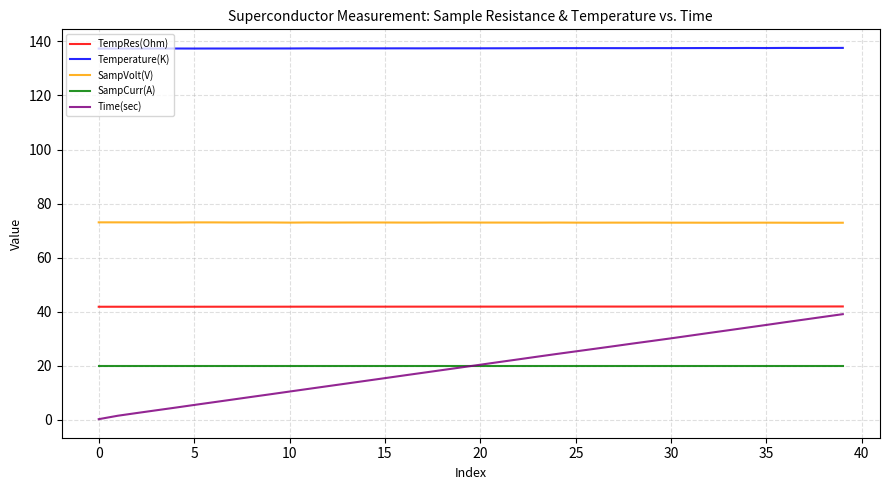

True or false: Temperature(K) and SampVolt(V) cross at least once.

False